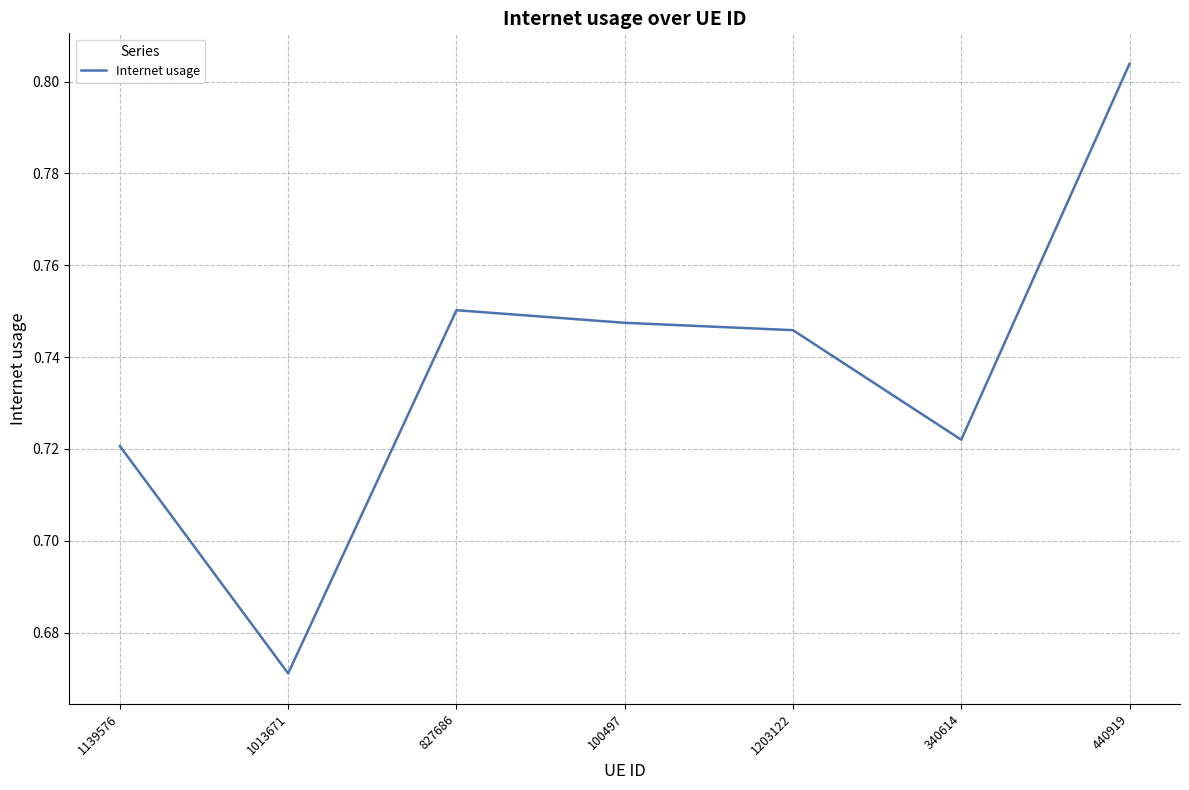

How many categories are shown in the chart?

7